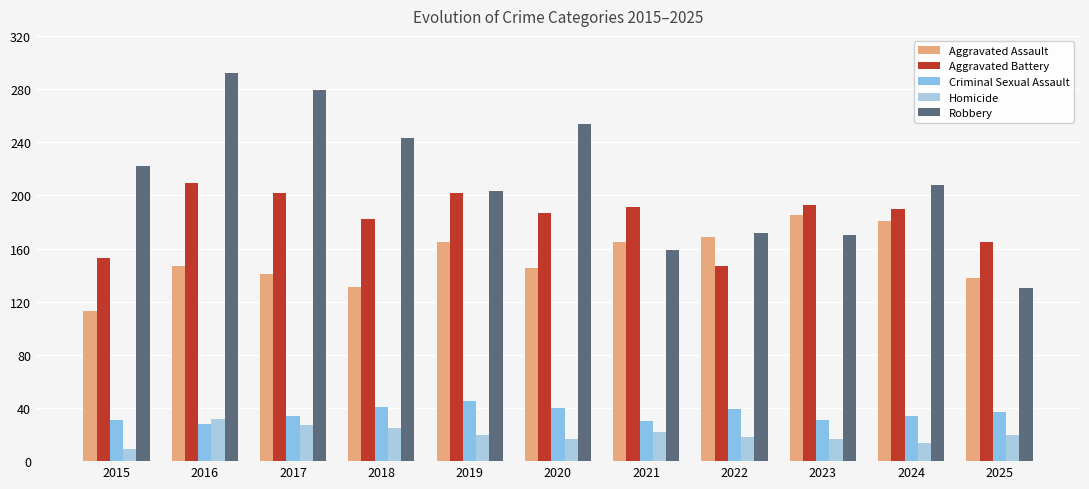

Does the chart contain stacked bars?

No